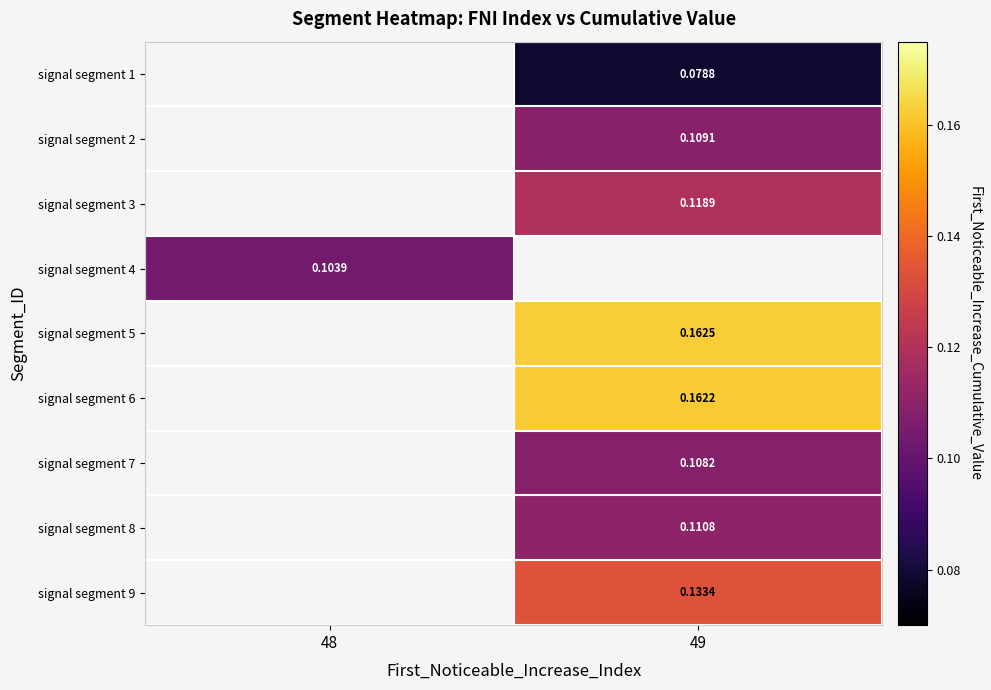

True or false: signal segment 7 has a value of 0.1 at 49.

True